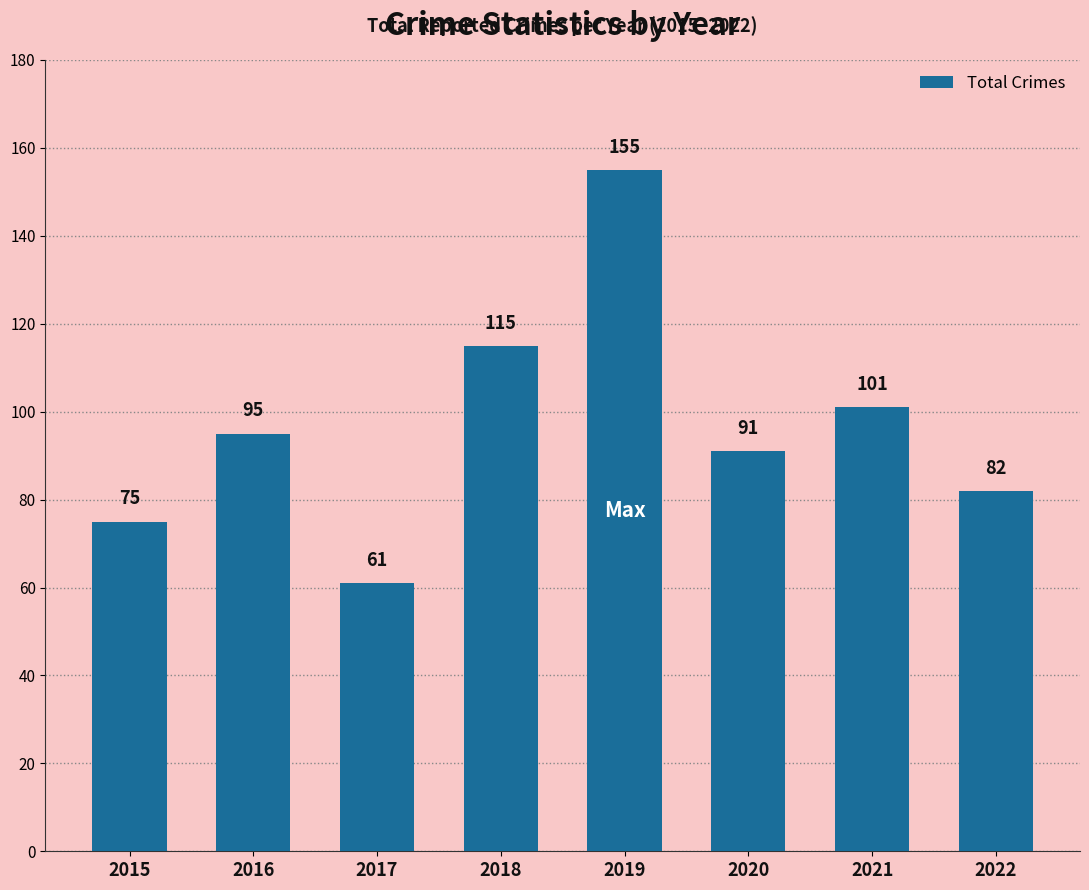

What is the approximate value at 2017?

61